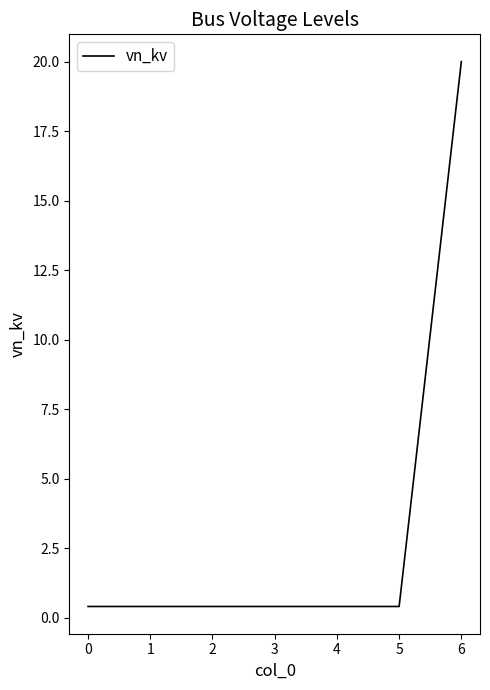

True or false: the data shows 10.7 at 6.

False